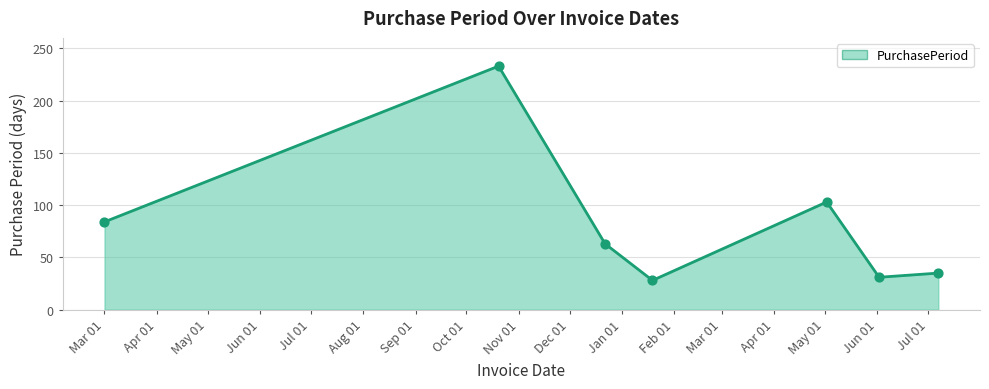

What is the difference between the second highest and second lowest values?

72